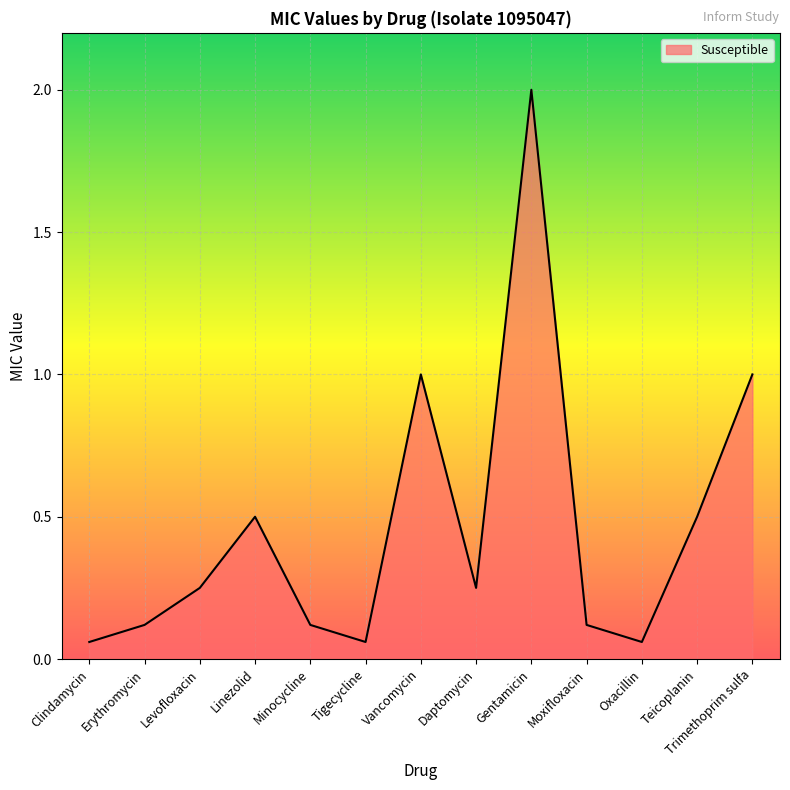

Which label corresponds to the largest value in the chart?

Gentamicin